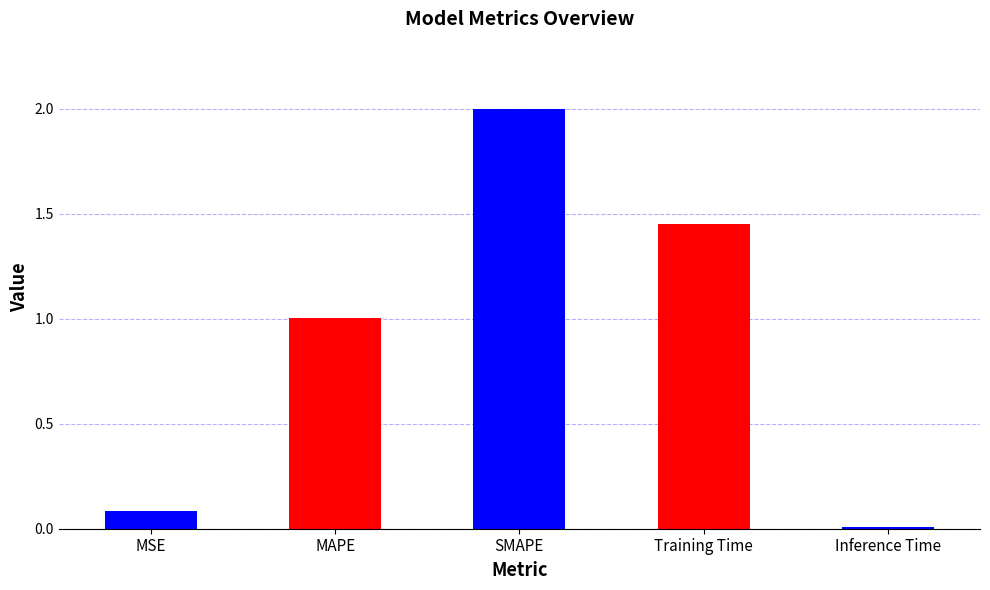

What is the difference between the second highest and minimum values?

1.4